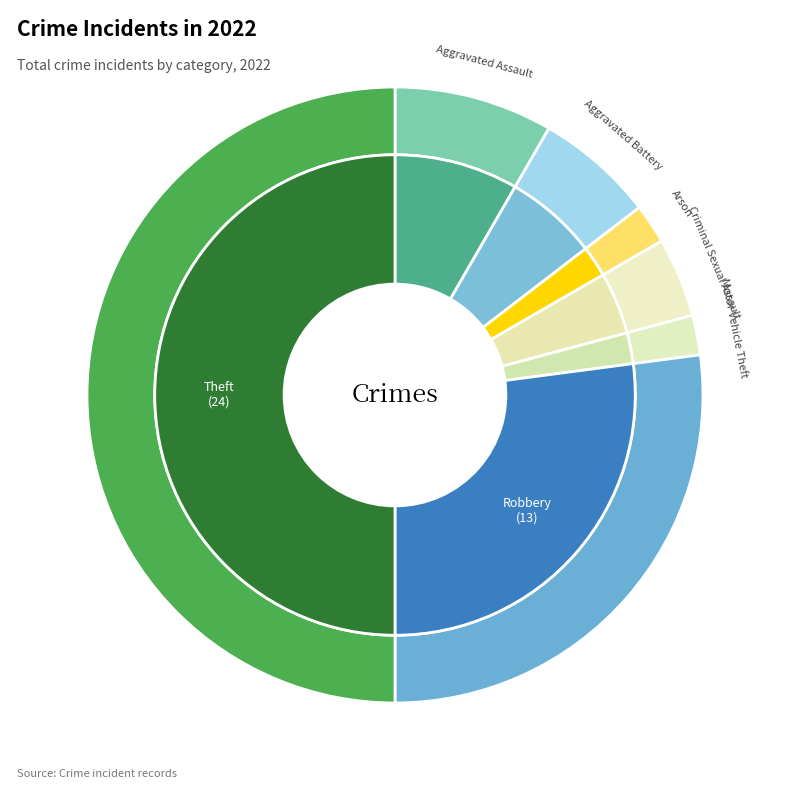

Which has a higher value, Criminal Sexual Assault or Arson?

Criminal Sexual Assault